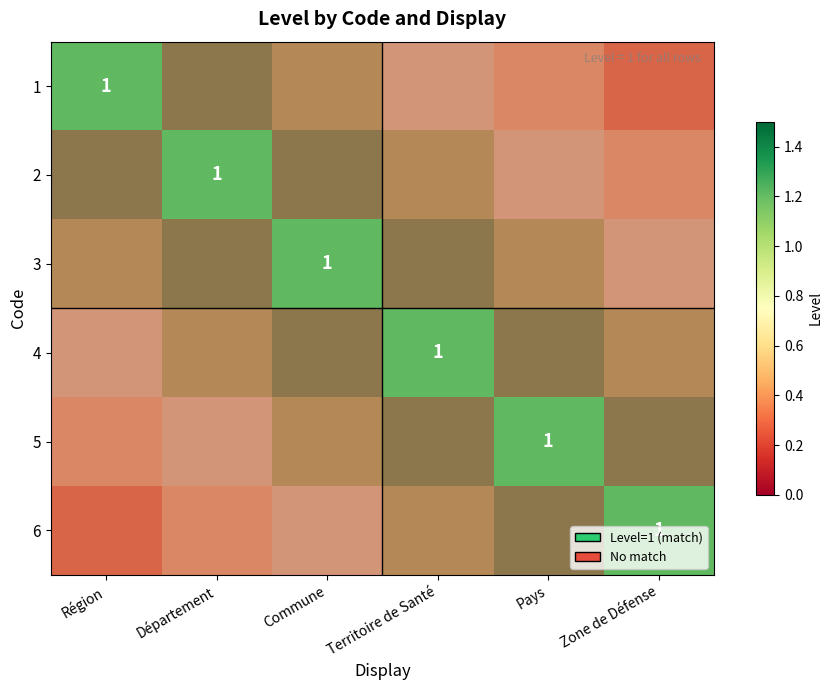

Which category has the lowest value in the 5 series?

Région